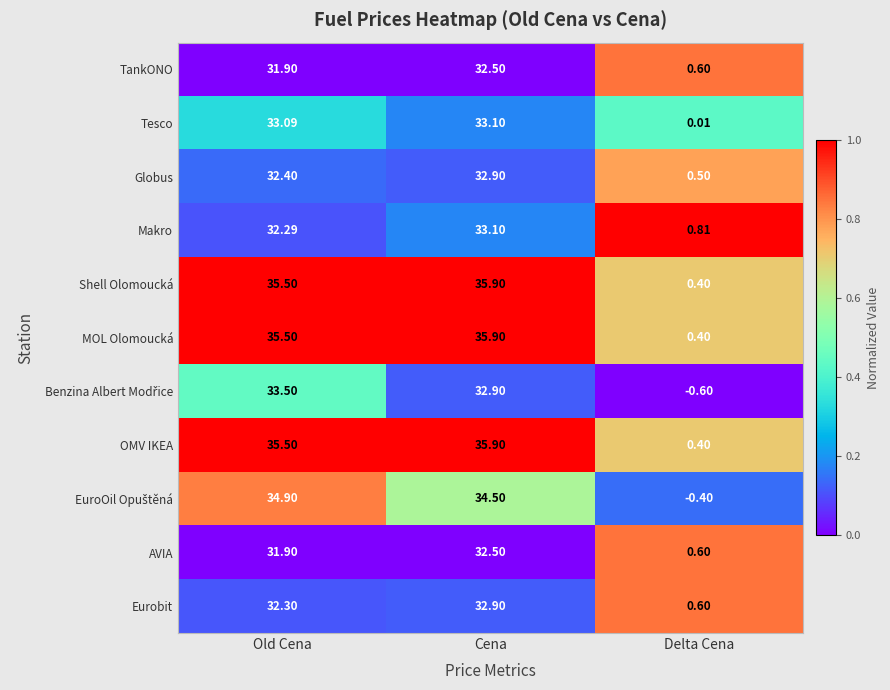

At which category does the chart reach its minimum across all series?

Delta Cena